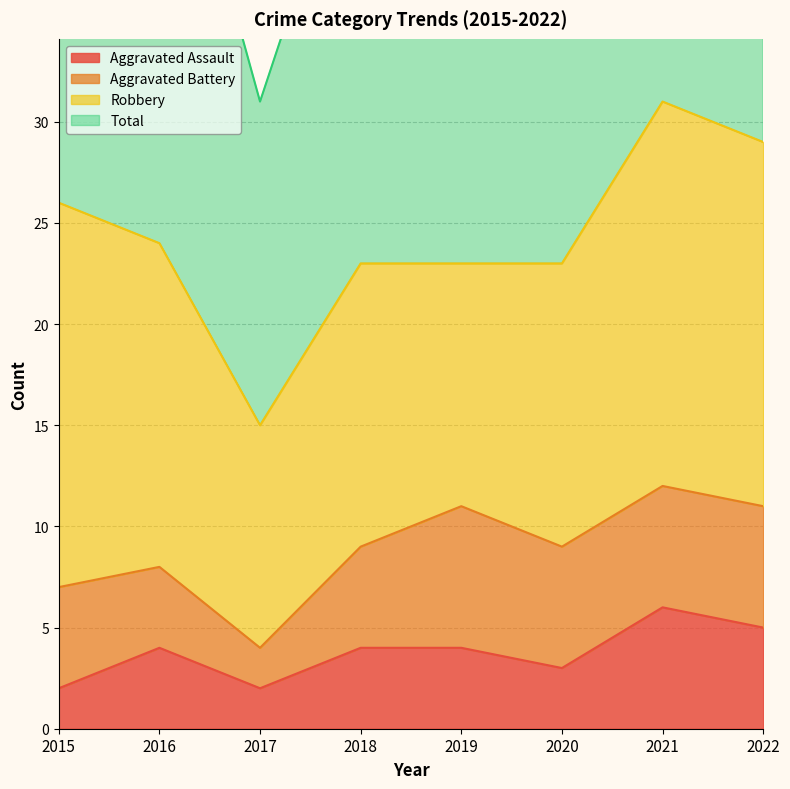

True or false: Aggravated Assault has a value of 4 at 2018.

True